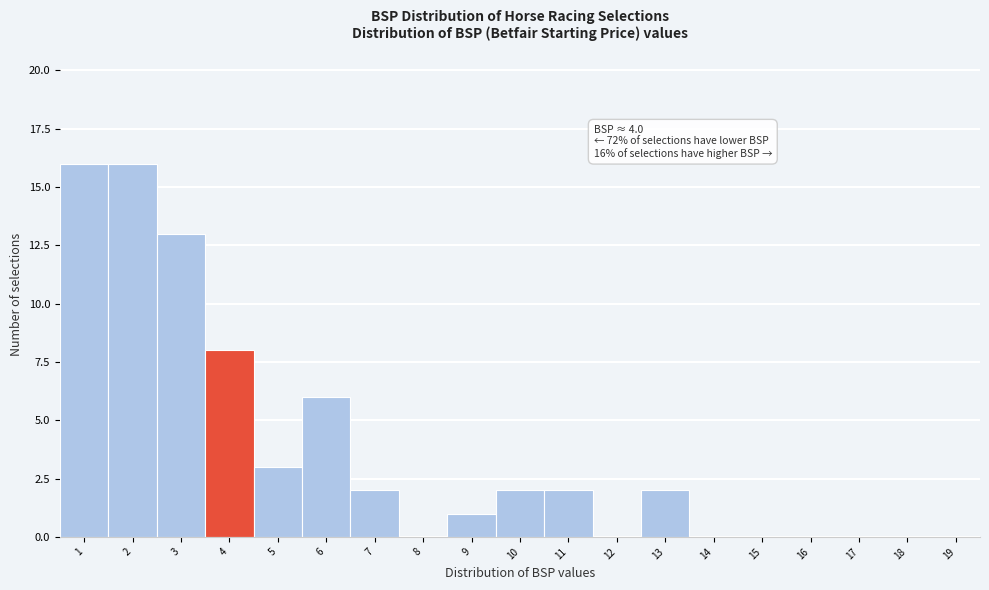

Reading left to right, transcribe all the data shown in this chart.

1=16	2=16	3=13	4=8	5=3	6=6	7=2	8=0	9=1	10=2	11=2	12=0	13=2	14=0	15=0	16=0	17=0	18=0	19=0